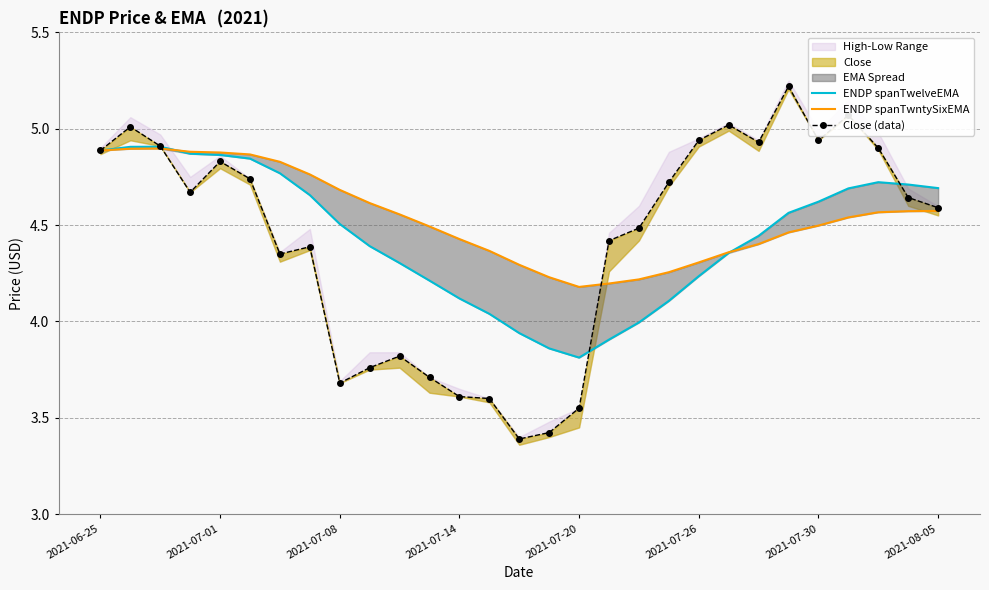

Rank the series by their average value, from lowest to highest.

Close (data), ENDP spanTwelveEMA, ENDP spanTwntySixEMA